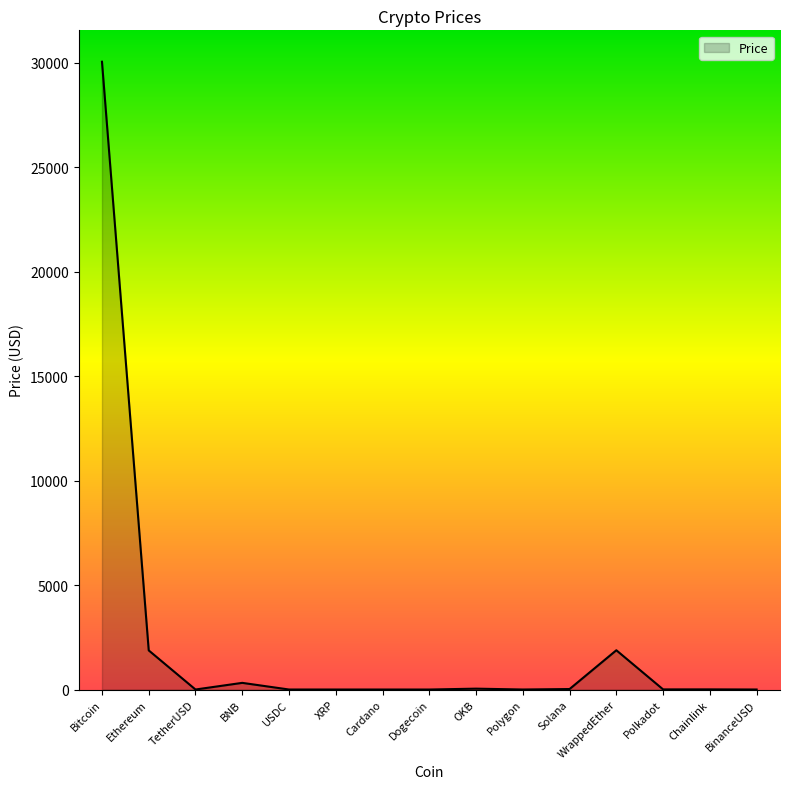

Between Ethereum and TetherUSD, which is larger?

Ethereum